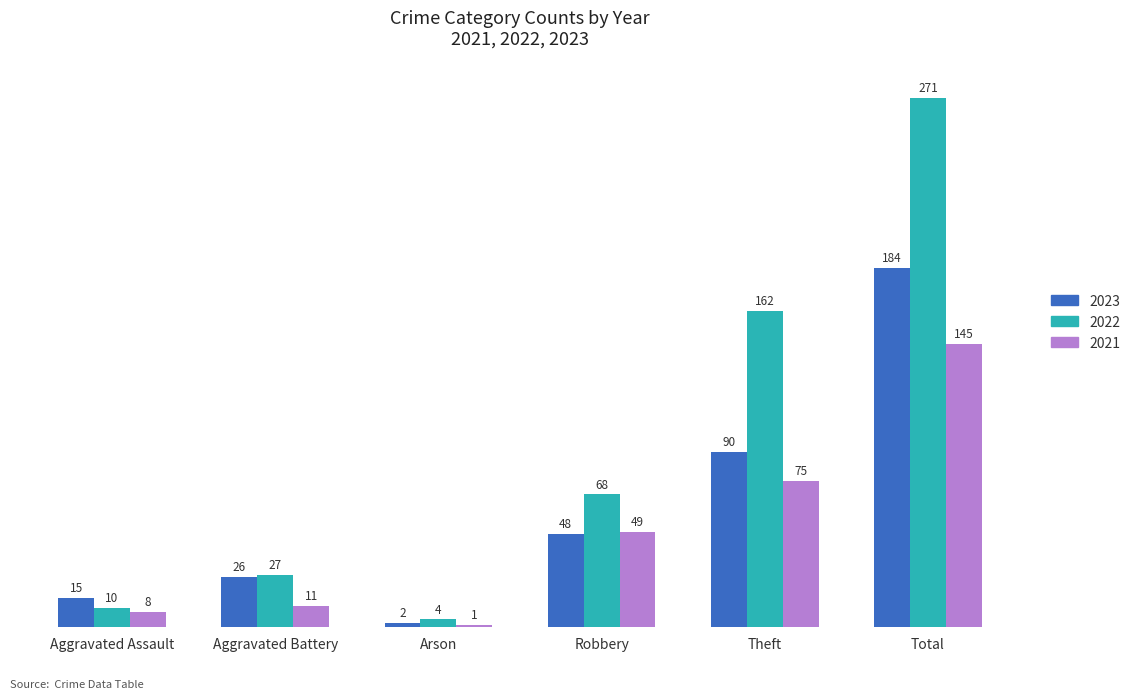

Which label corresponds to the largest value in the chart?

Total